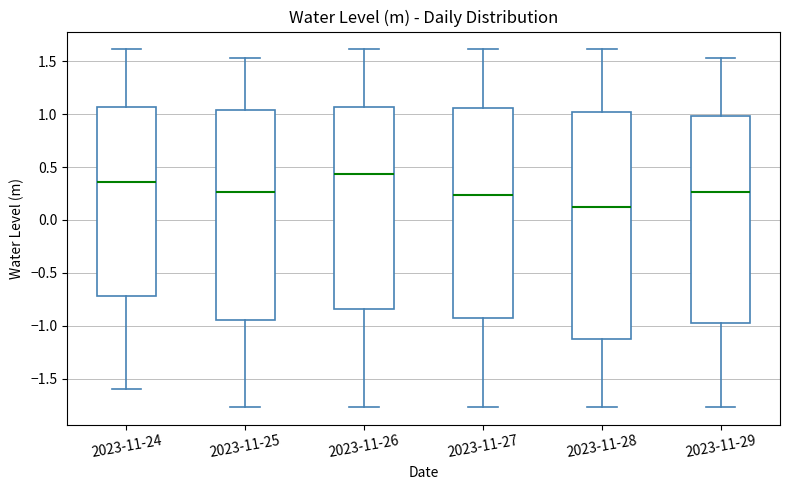

Comparing the boxes themselves (not the whiskers), which one is the tallest?

2023-11-28